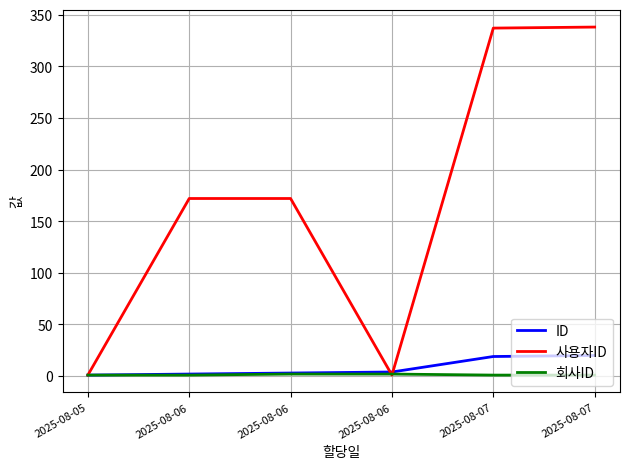

List the series in order of their peak value, lowest first.

회사ID, ID, 사용자ID